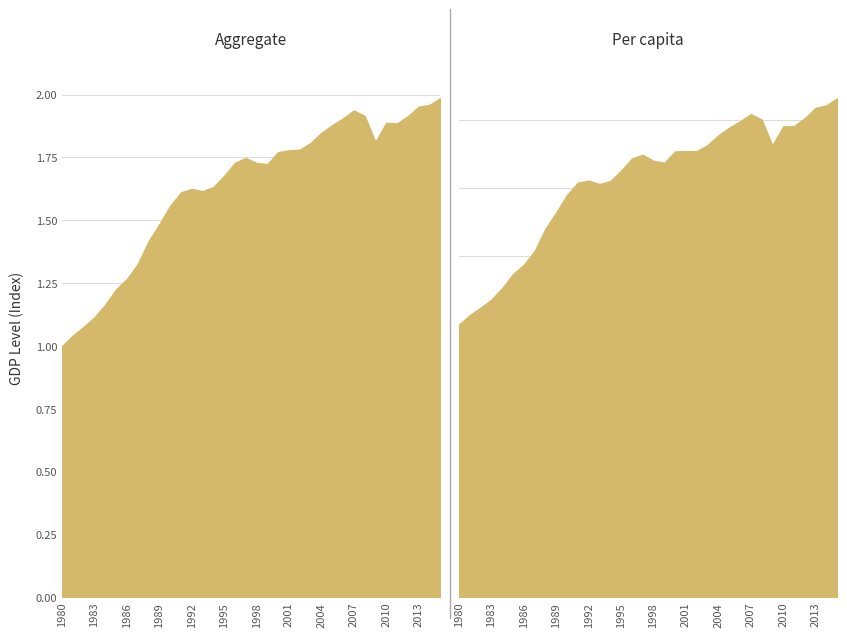

List the labels in order of Aggregate value, largest first.

2015, 2014, 2013, 2007, 2008, 2012, 2006, 2010, 2011, 2005, 2004, 2009, 2003, 2002, 2001, 2000, 1997, 1996, 1998, 1999, 1995, 1994, 1992, 1993, 1991, 1990, 1989, 1988, 1987, 1986, 1985, 1984, 1983, 1982, 1981, 1980